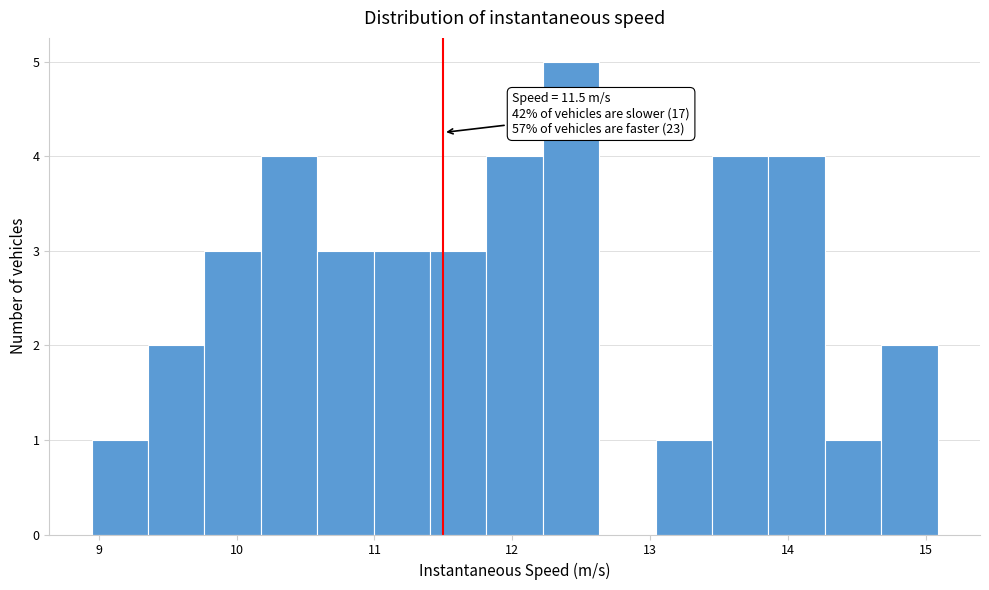

Over which range of the x-axis is the bar tallest?

12.2 to 12.6